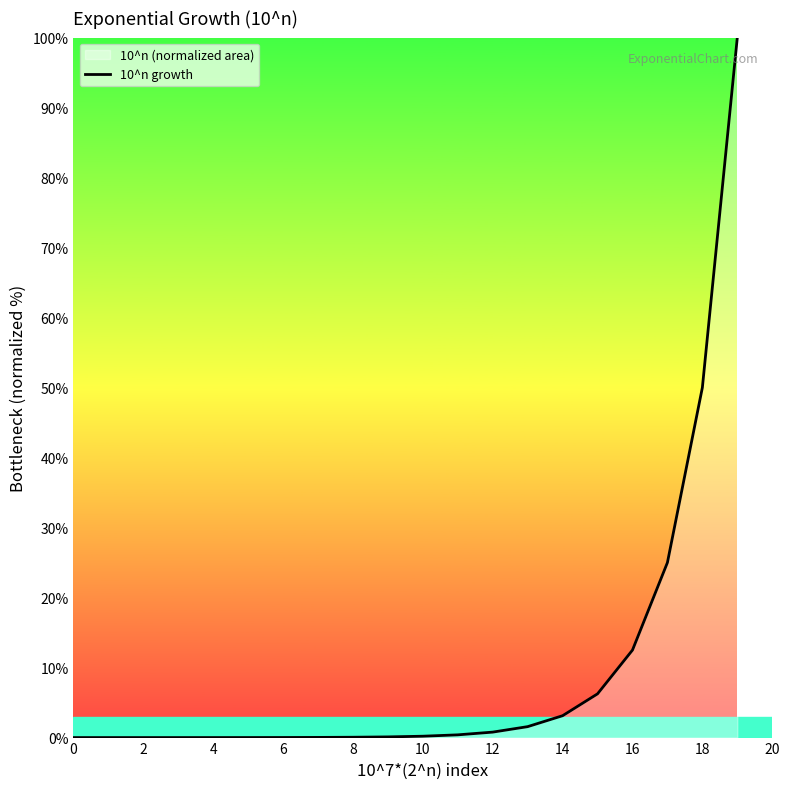

Reading right to left, list all the values displayed in this chart.

100.0	50.0	25.0	12.5	6.2	3.1	1.6	0.8	0.4	0.2	0.1	0.0	0.0	0.0	0.0	0.0	0.0	0.0	0.0	0.0